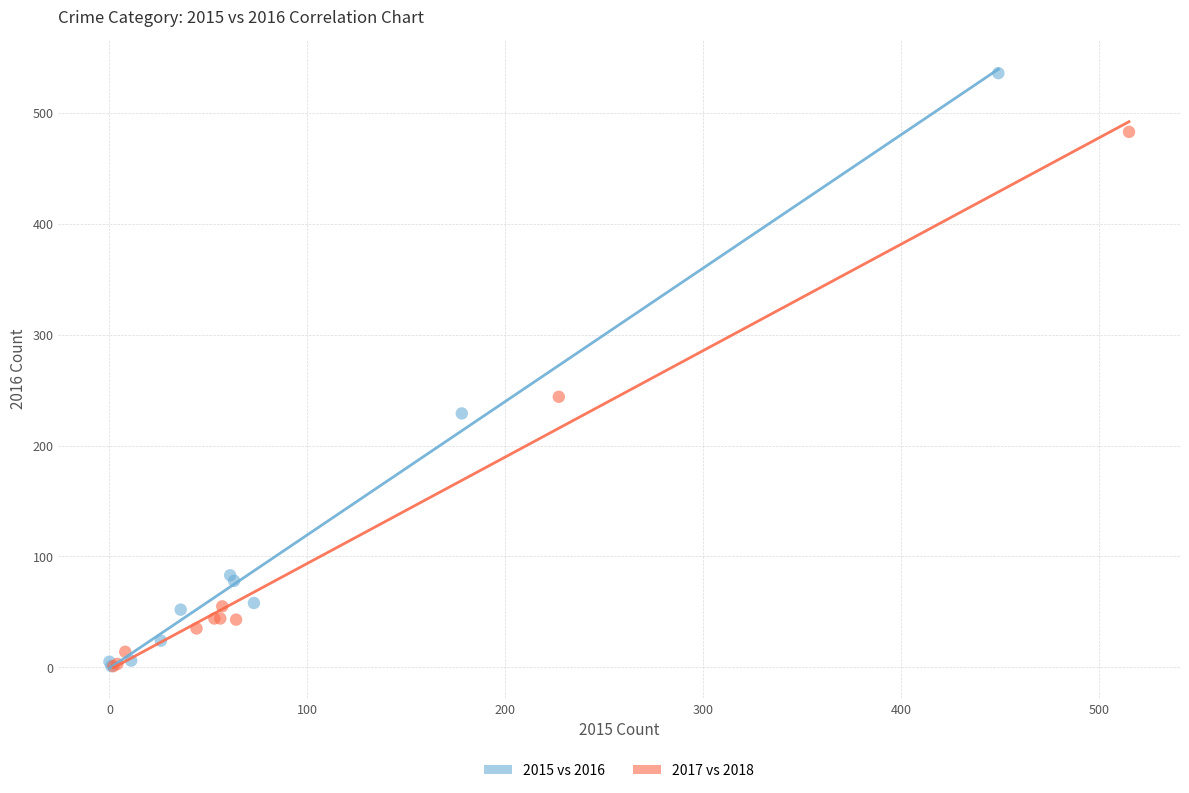

Which series contains the highest Y value?

2015 vs 2016